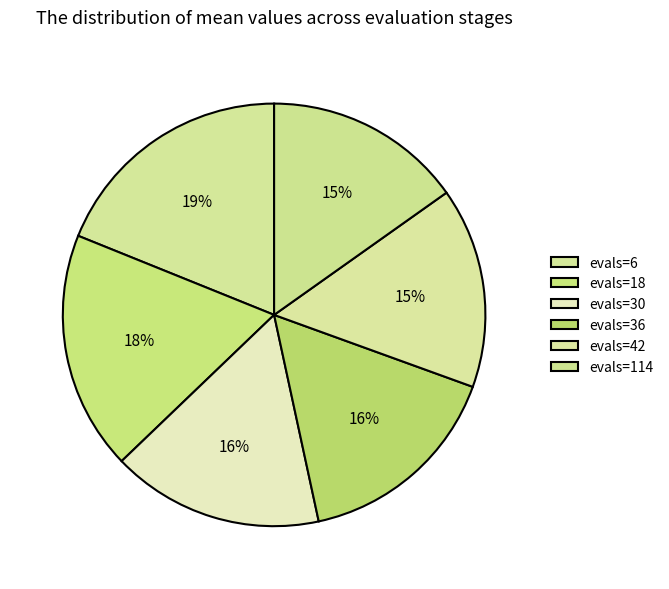

How many slices are in this pie chart?

6